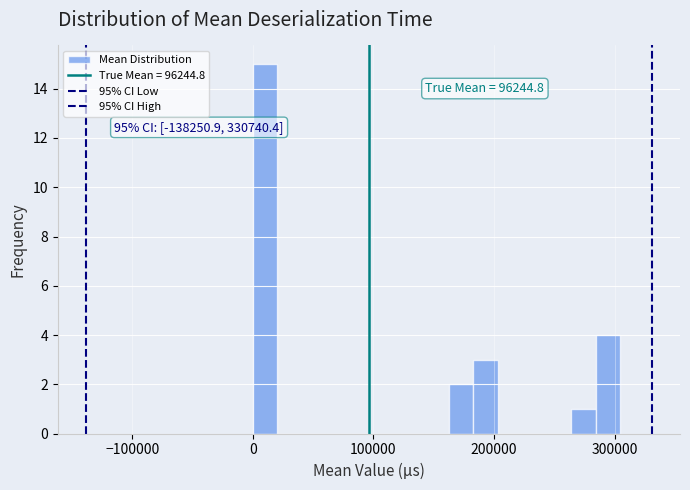

Read against the x-axis, roughly where is the centre of the tallest bar?

10000